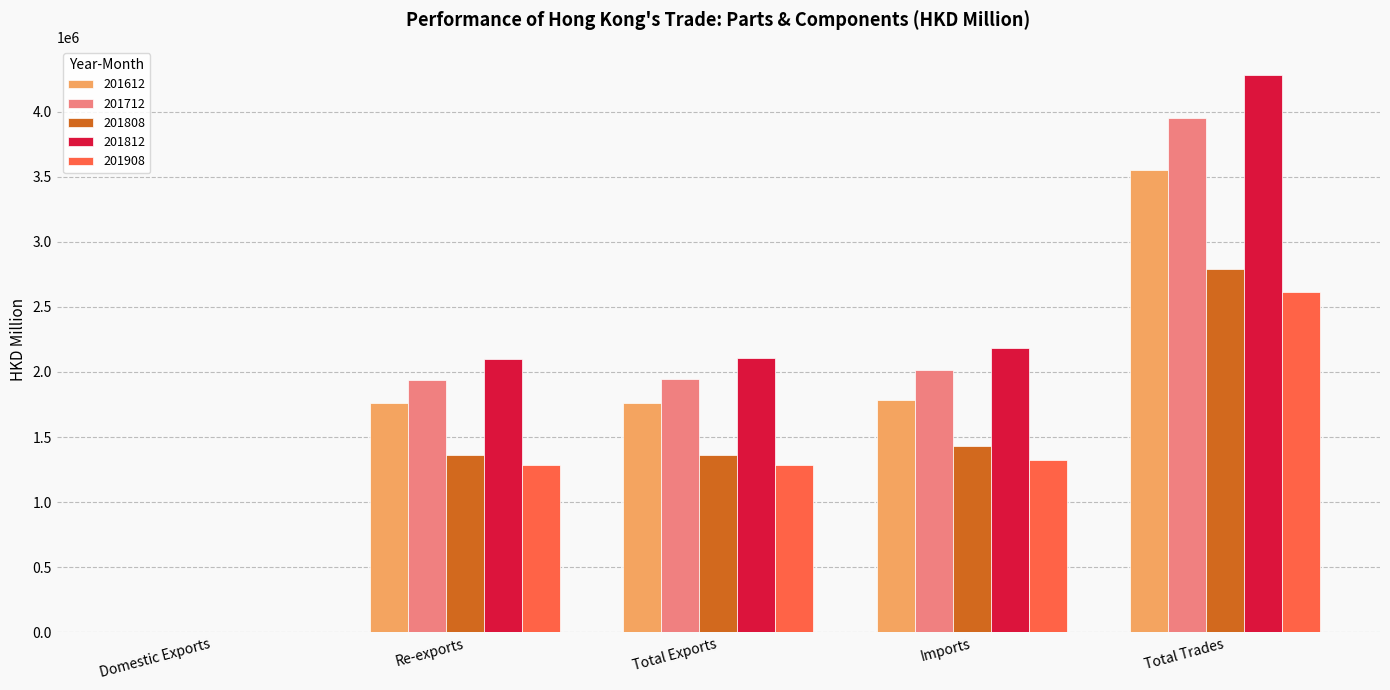

At which label does 201908 reach its peak?

Total Trades